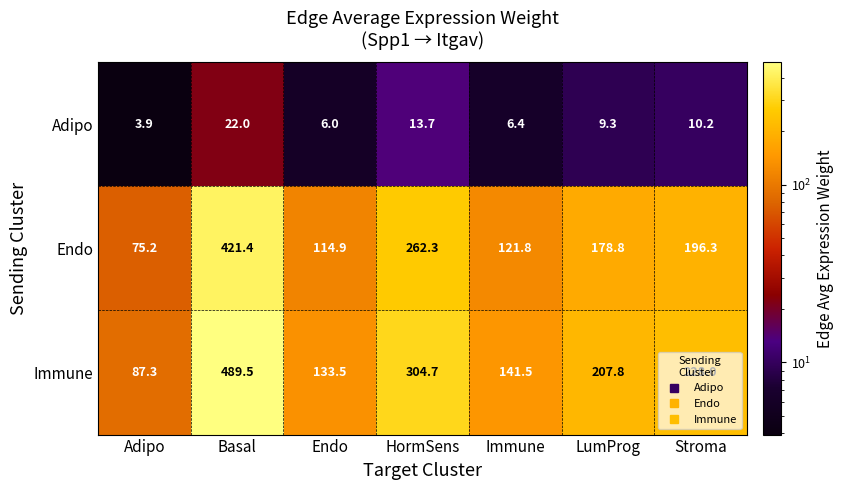

At which label does Immune first exceed 207?

Basal